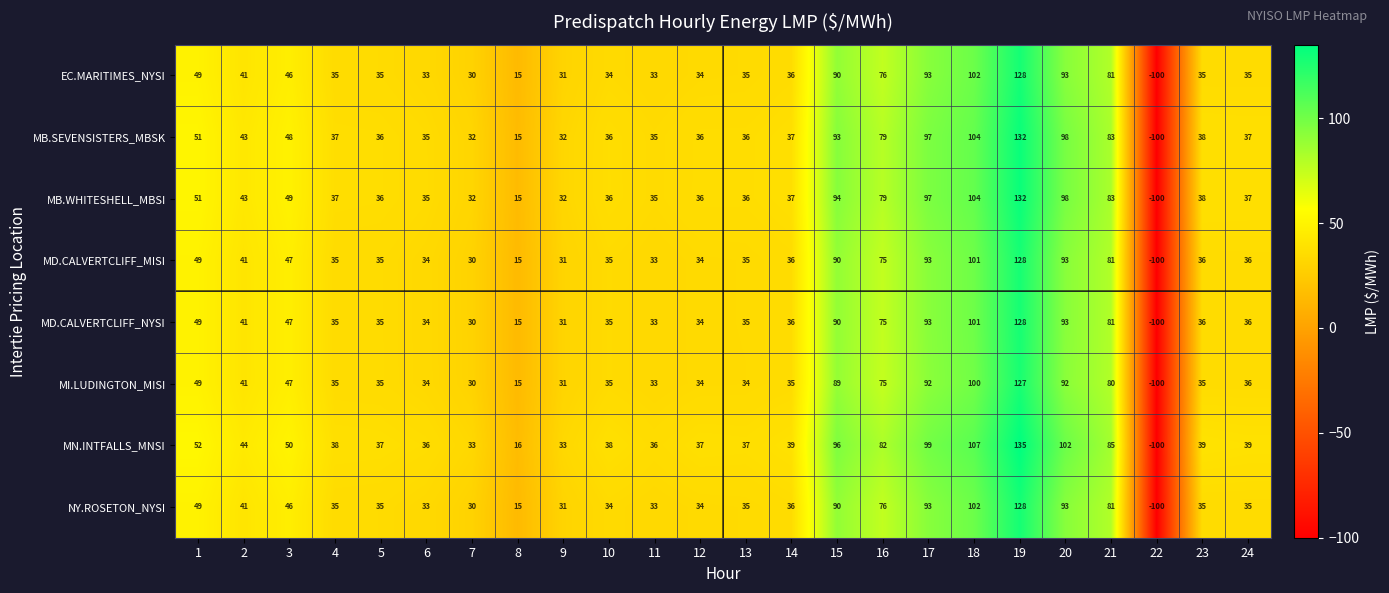

What is the total value across all series at 19?

1038